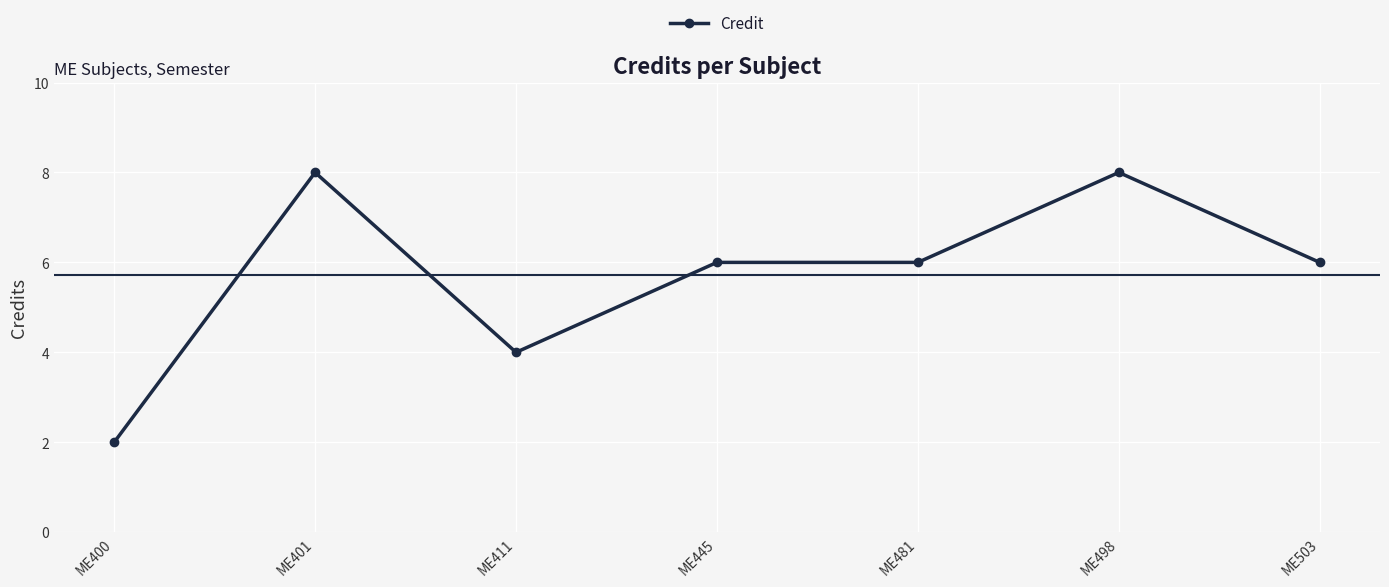

The chart shows a value of 3 at ME445. True or false?

False